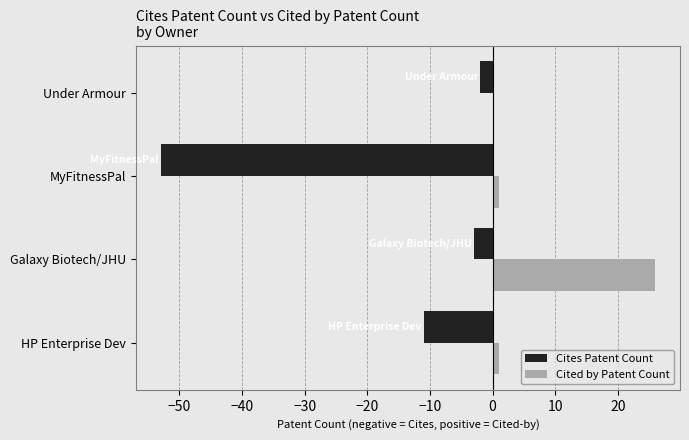

The value of Cites Patent Count at HP Enterprise Dev is -11. True or false?

True